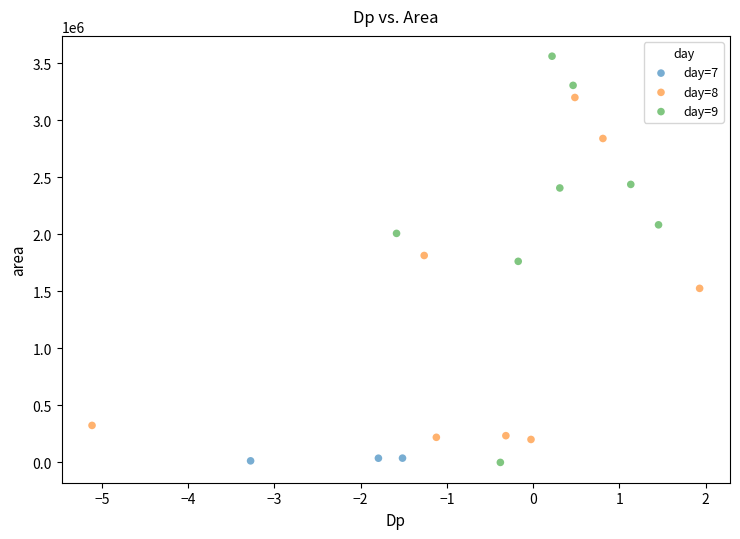

Which series contains the highest Y value?

day=9